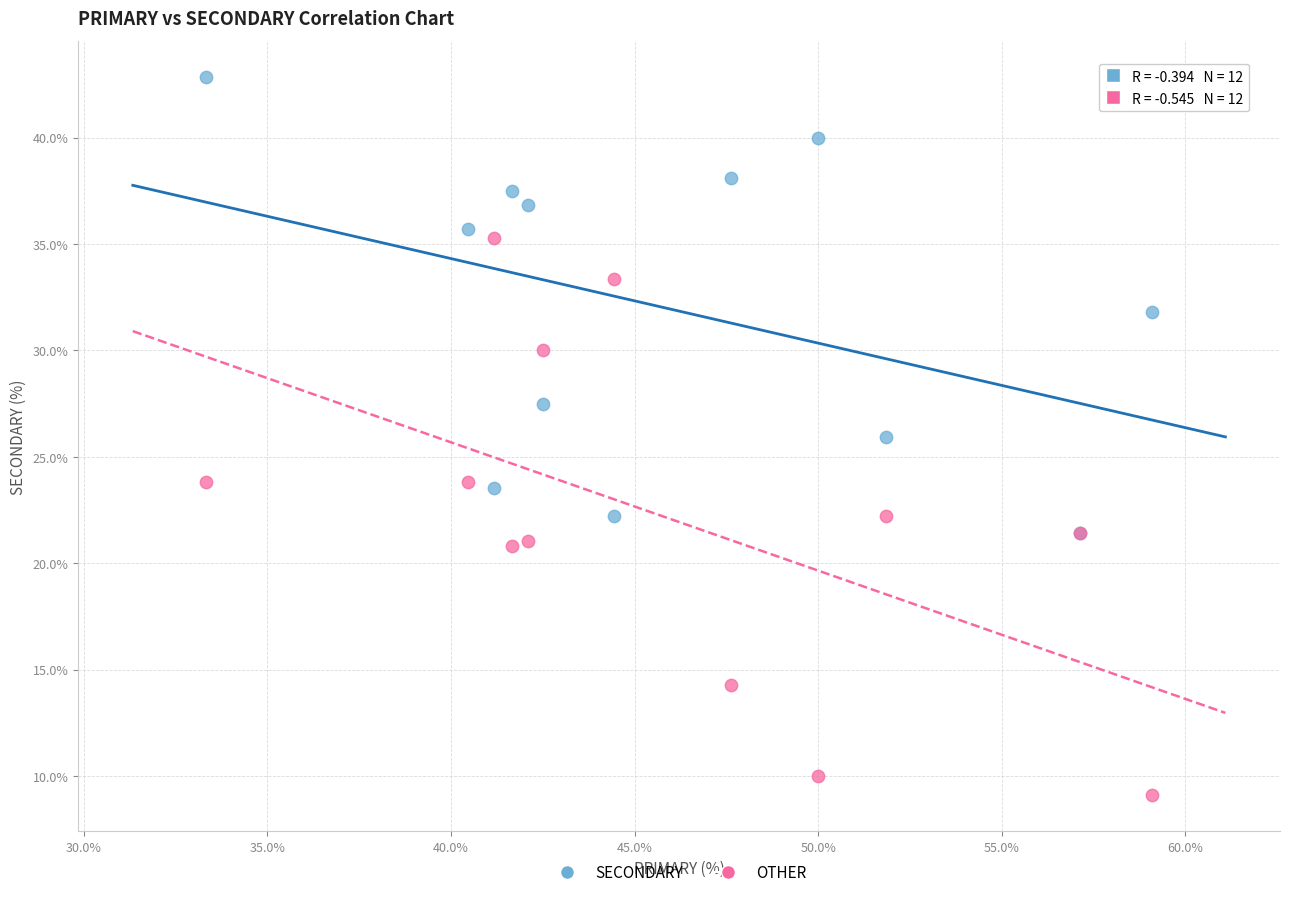

What are all the series names shown in the legend?

SECONDARY, OTHER